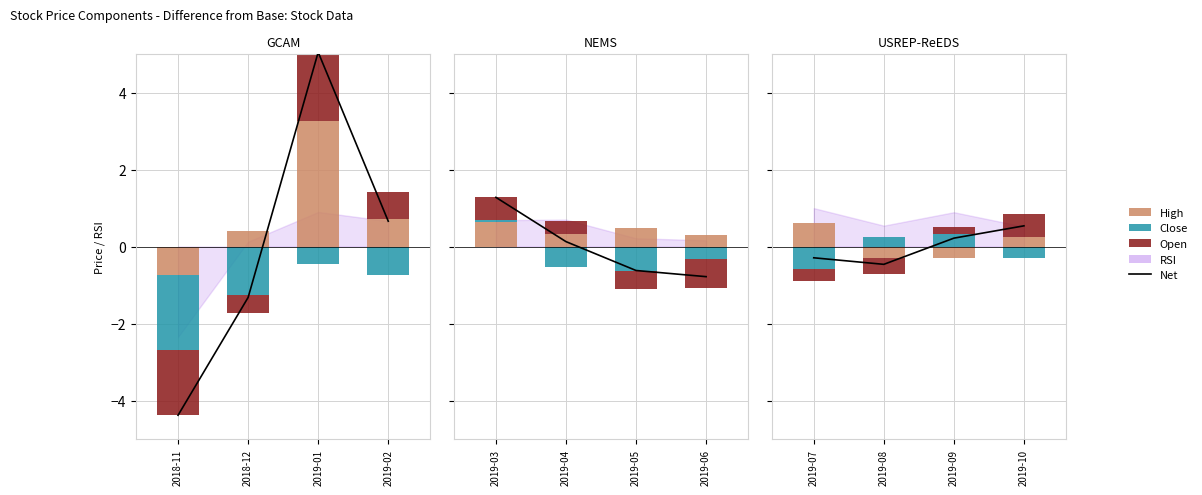

Which series has the largest range (max minus min)?

Net